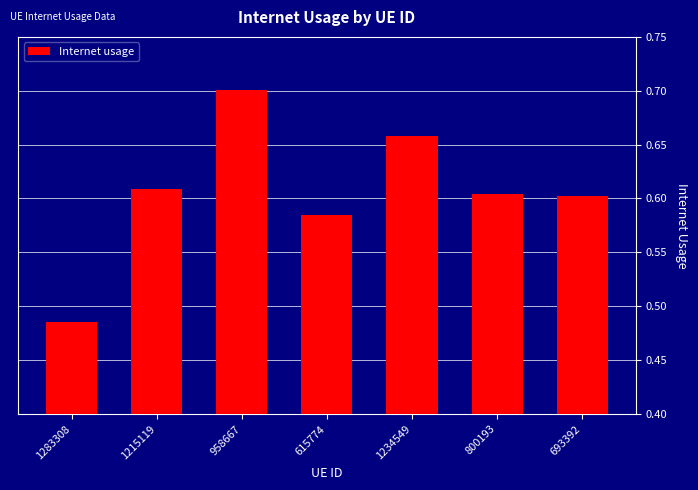

What is the difference between the second highest and minimum values?

0.2